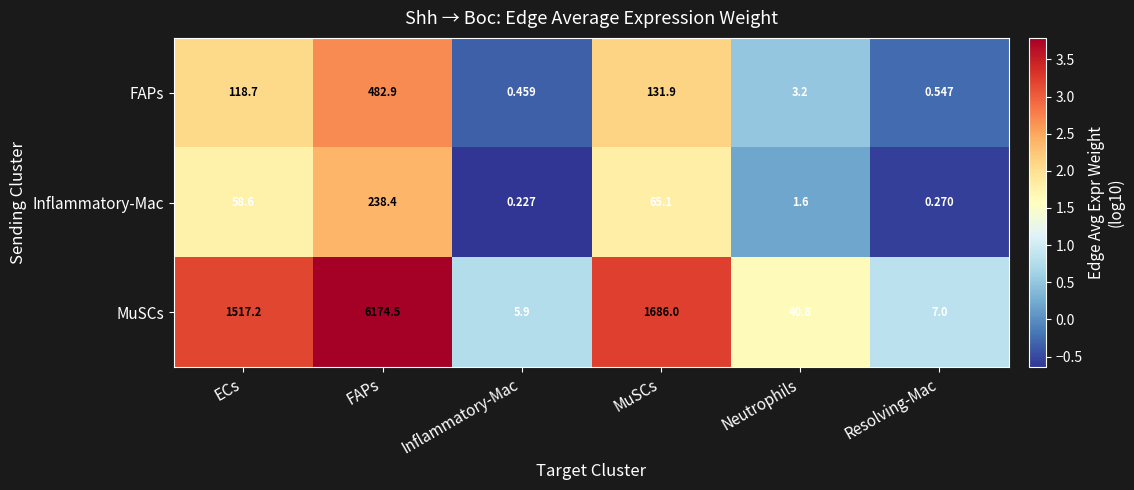

At how many categories does at least one series exceed 1?

6